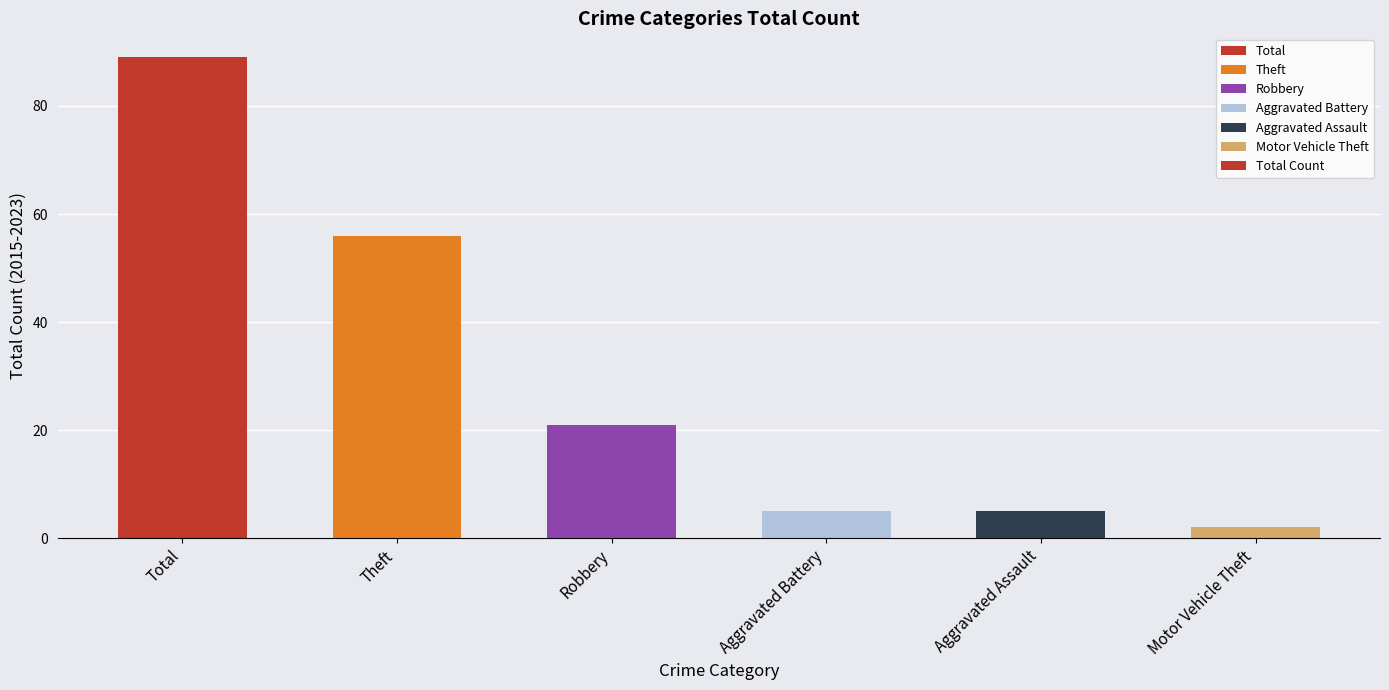

Reading left to right, extract all data points from this chart.

89	56	21	5	5	2